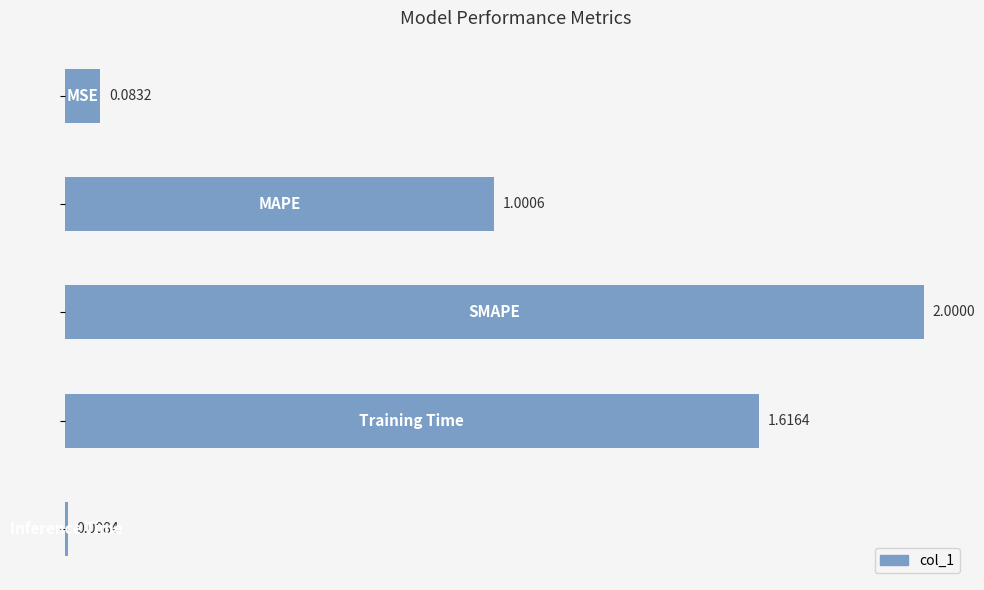

What is the average value?

0.9